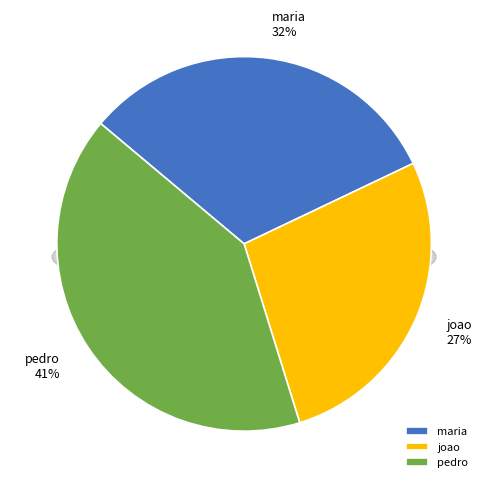

Rank the categories by value from lowest to highest.

joao, maria, pedro